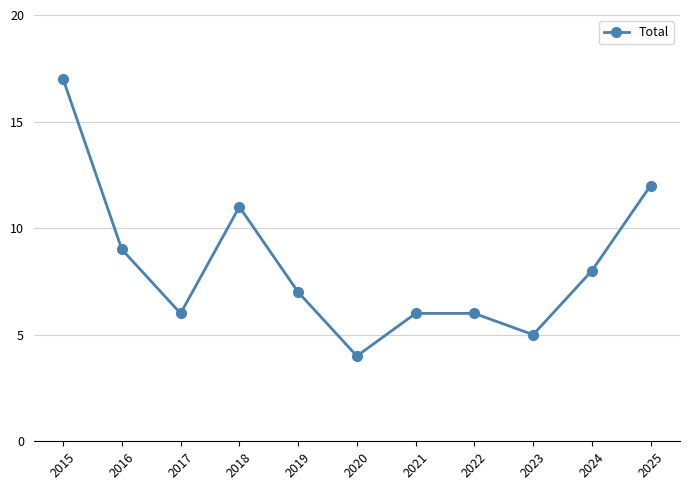

Approximately how many times larger is the value at 2019 compared to 2025?

0.6